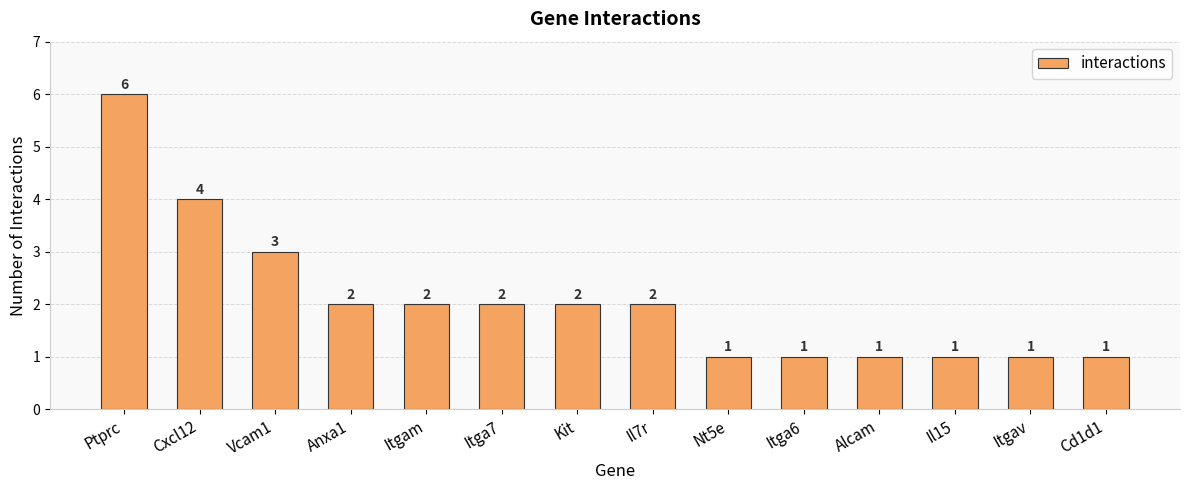

Does the chart contain any negative values?

No